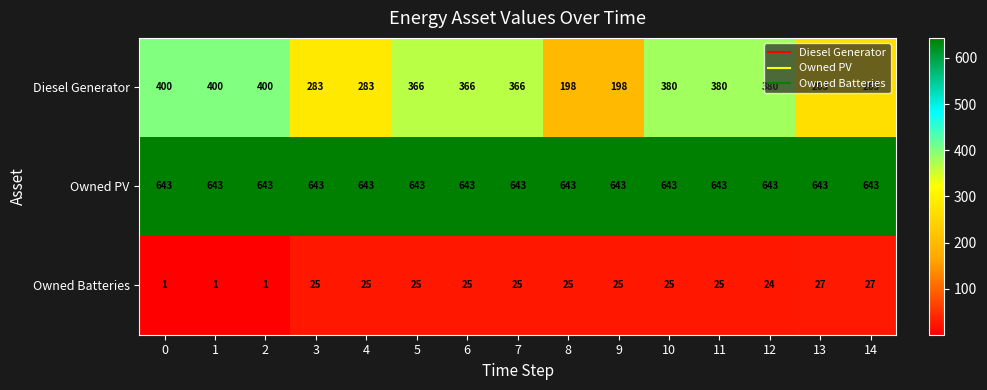

What is the difference between the Diesel Generator values at 1 and 4?

117